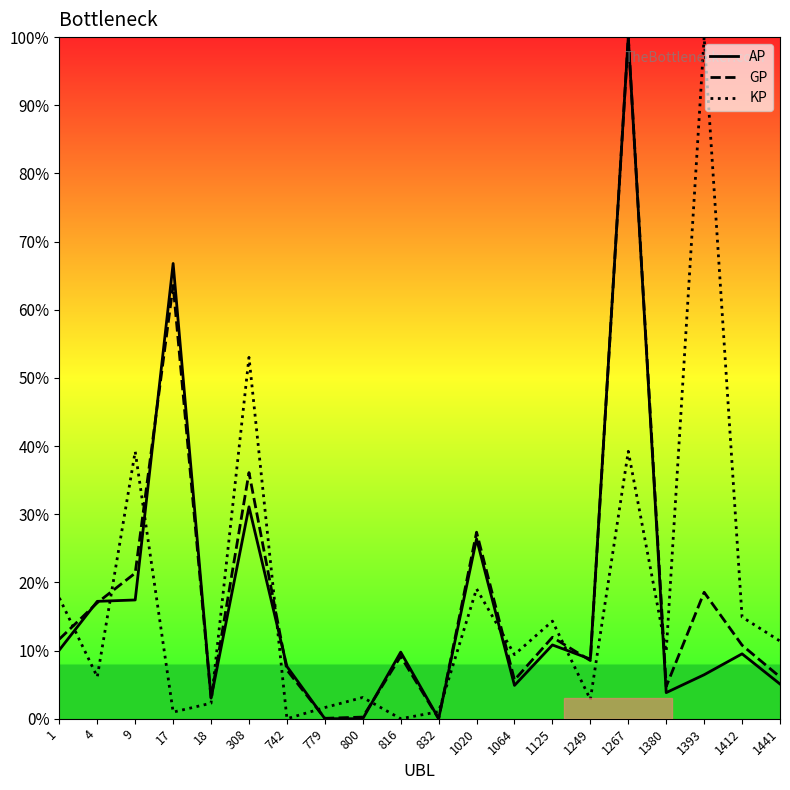

Rank the categories by KP value from lowest to highest.

742, 816, 17, 832, 779, 18, 1249, 800, 4, 1064, 1380, 1441, 1125, 1412, 1, 1020, 9, 1267, 308, 1393